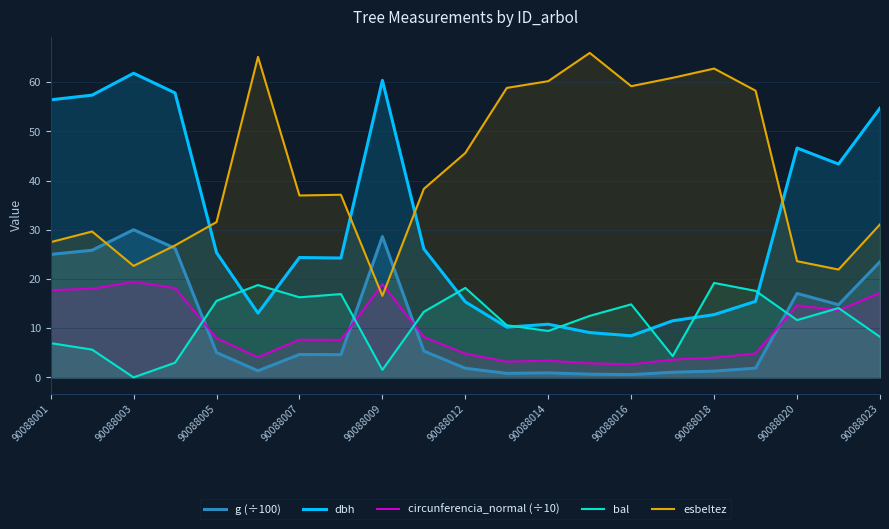

True or false: circunferencia_normal (÷10) has a value of 1.1 at 15.

False